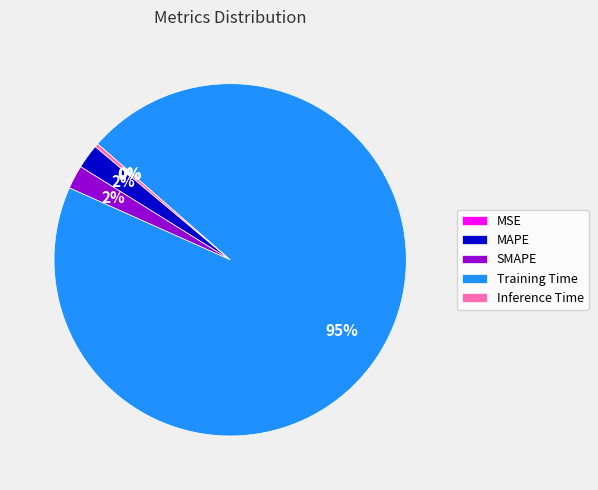

Combined, do MAPE and SMAPE account for over 50%?

No